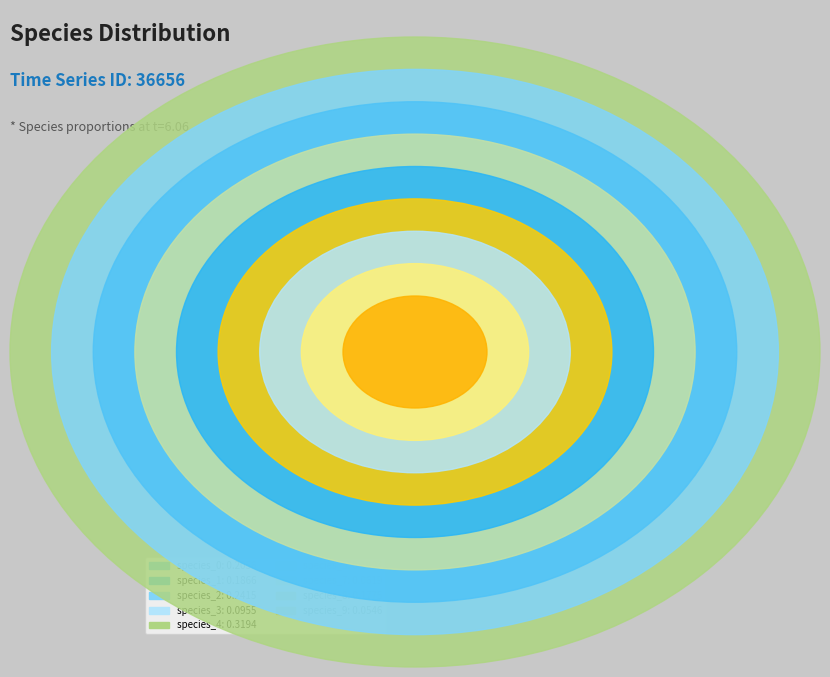

Is species_5 the majority of the pie?

No